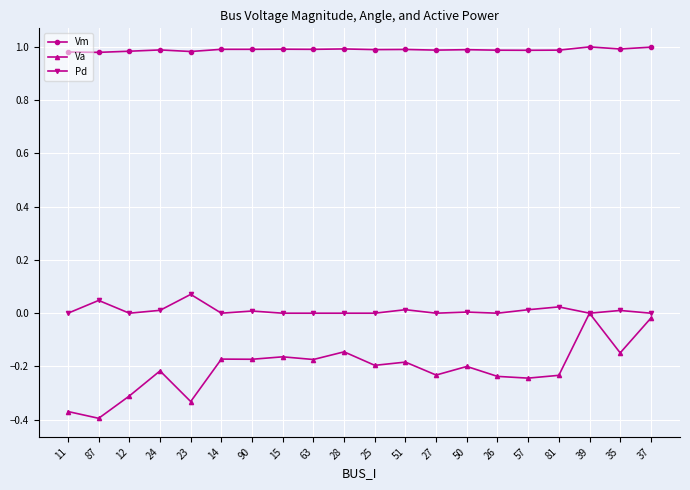

Is this an area chart (filled region under the line)?

No